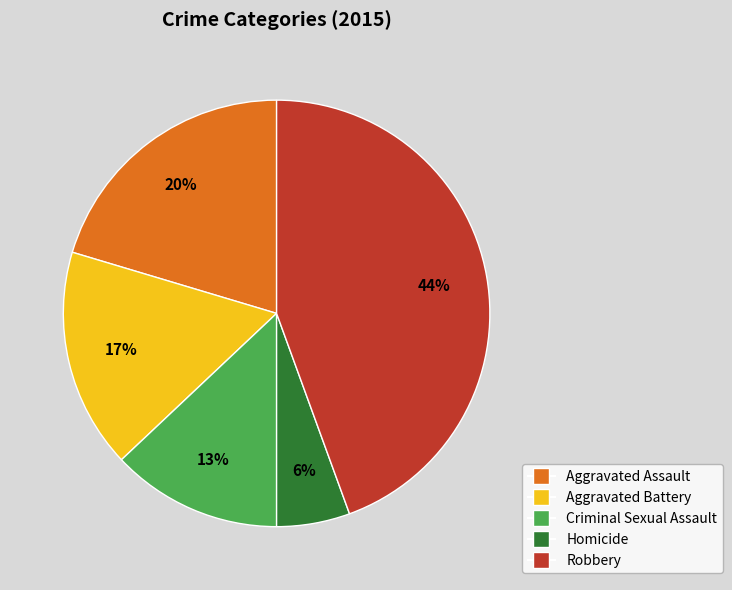

Do Aggravated Assault and Homicide together represent more than half of the pie?

No